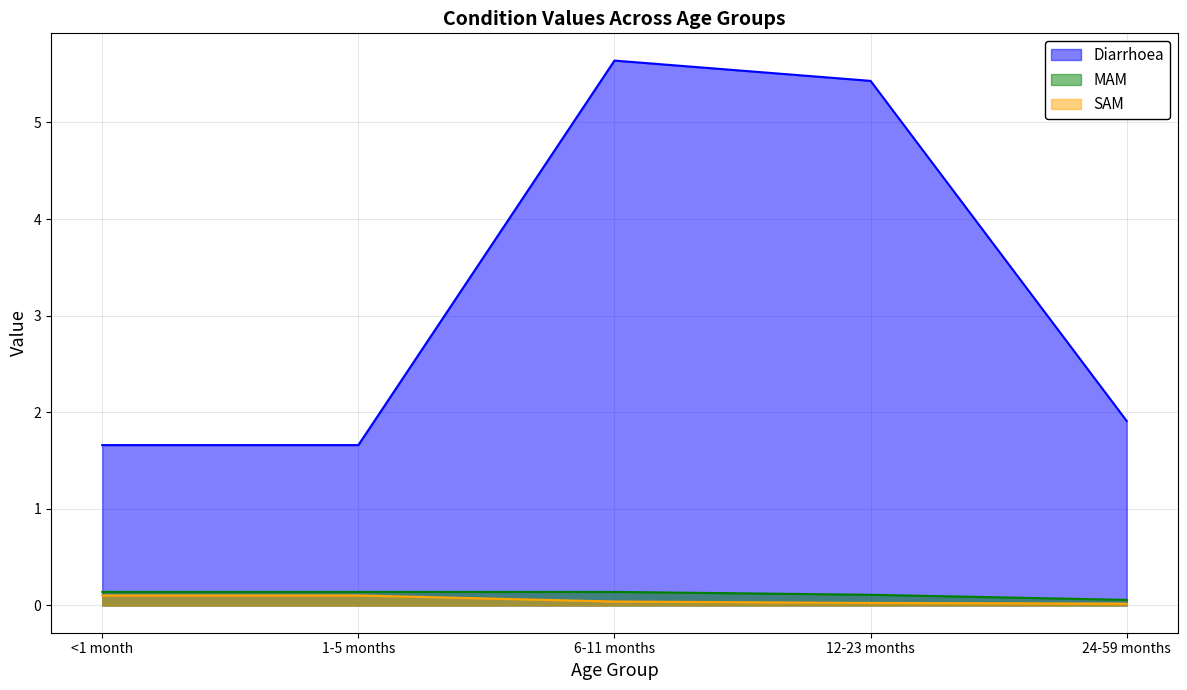

Reading right to left, what are all the values shown in this chart?

Diarrhoea: 1.9	5.4	5.6	1.7	1.7
MAM: 0.1	0.1	0.1	0.1	0.1
SAM: 0.0	0.0	0.0	0.1	0.1